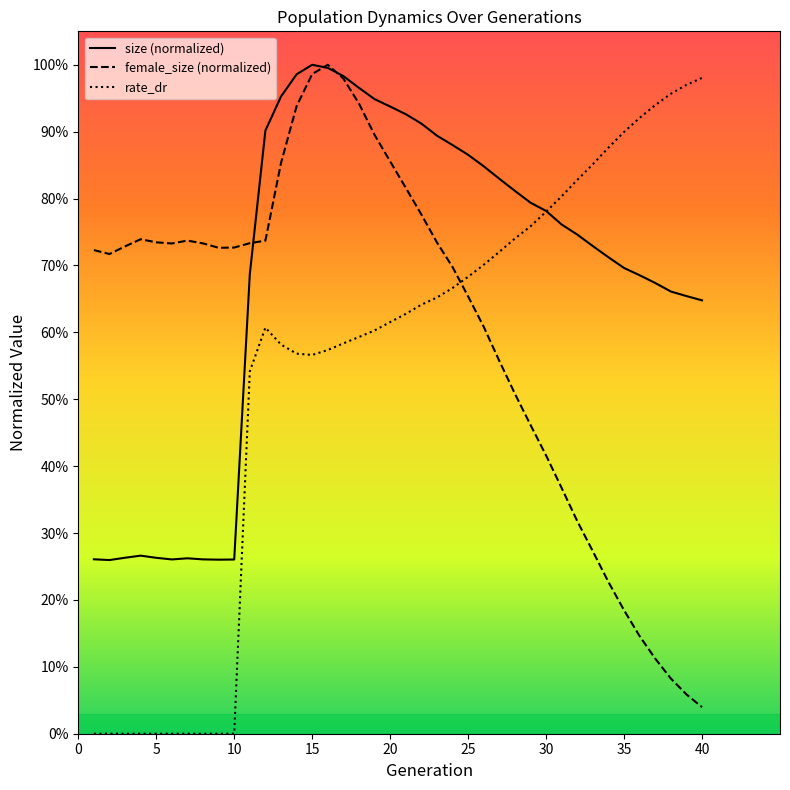

Does the chart display data point markers on the line(s)?

No